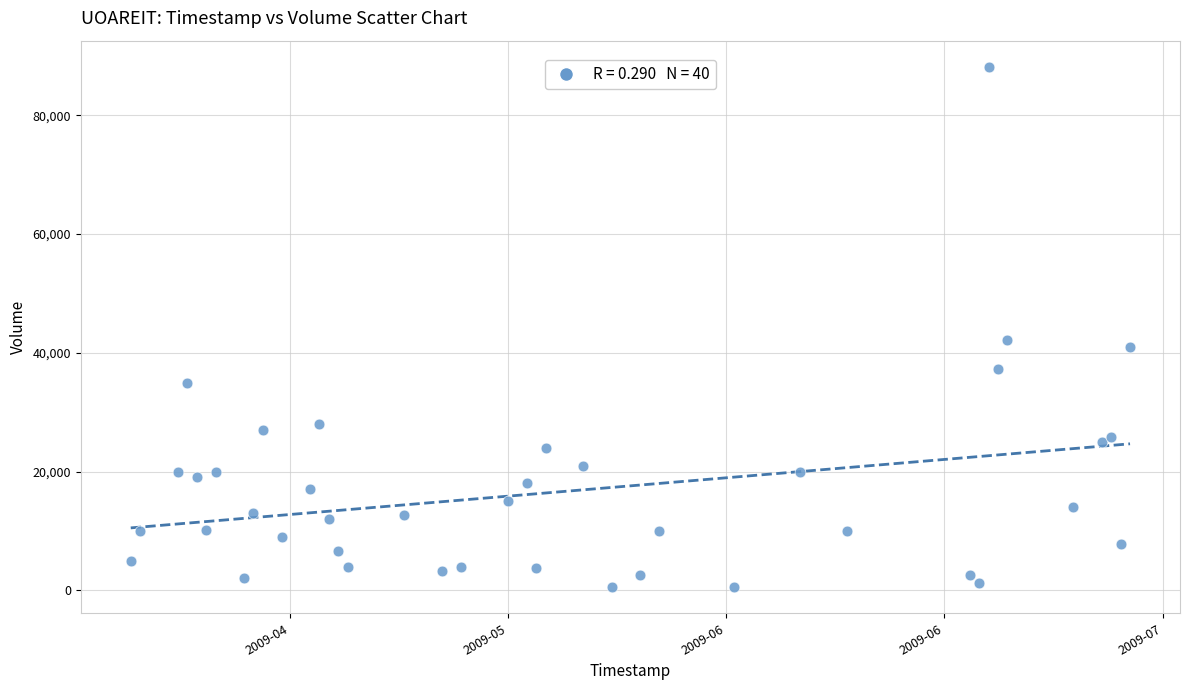

What Y value in the scatter plot is closest to 44350?

42100